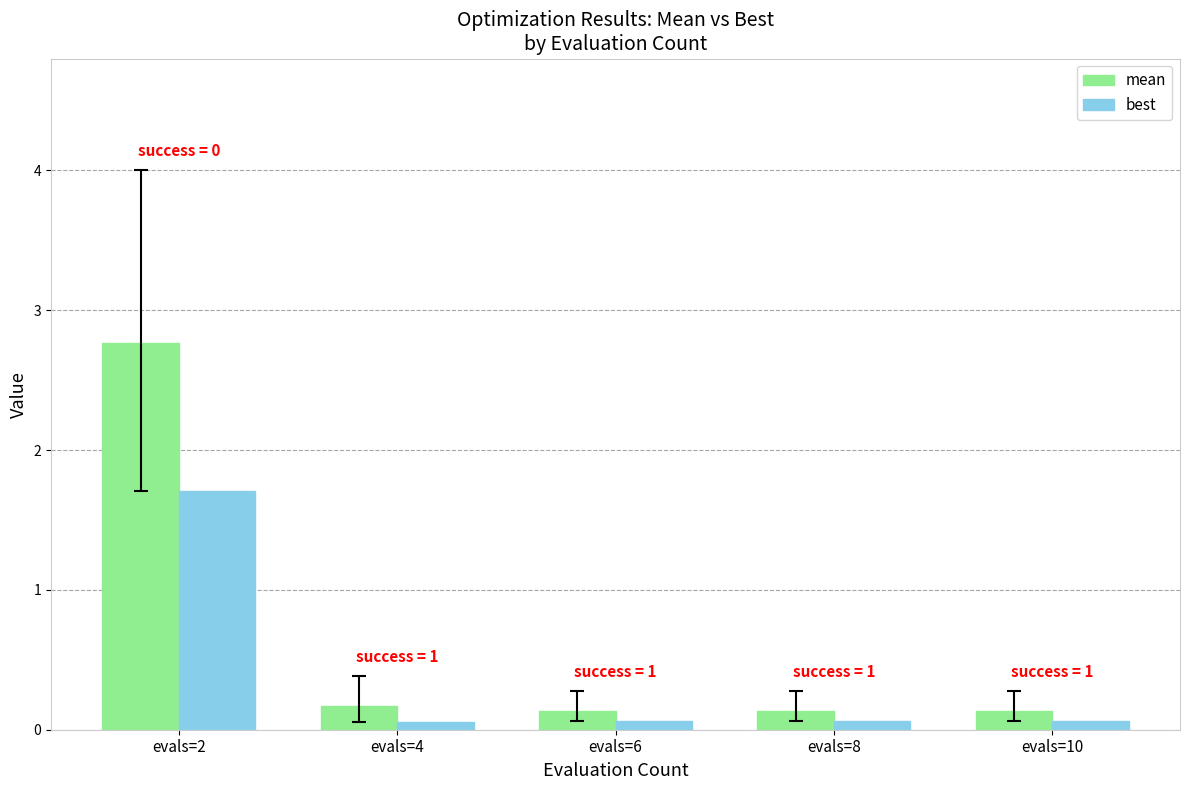

Which category has the highest value in the mean series?

evals=2